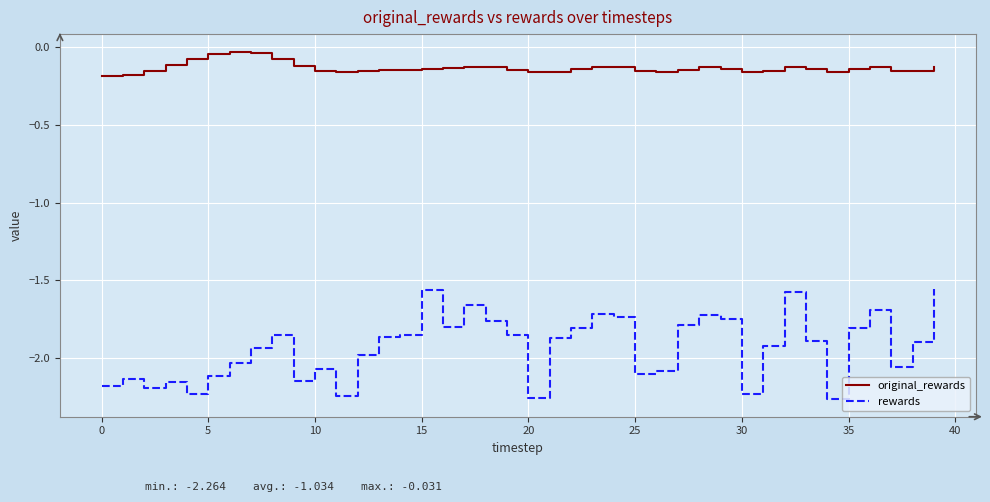

Rank the series by their maximum value, from lowest to highest.

rewards, original_rewards